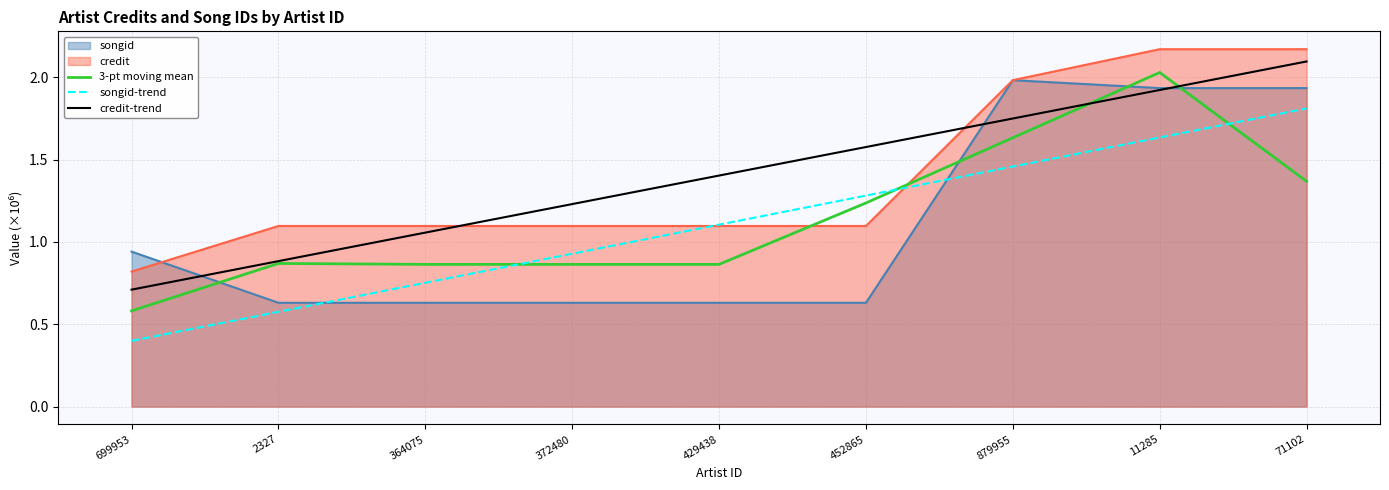

Is it true that credit-trend equals 1.1 at 364075?

True